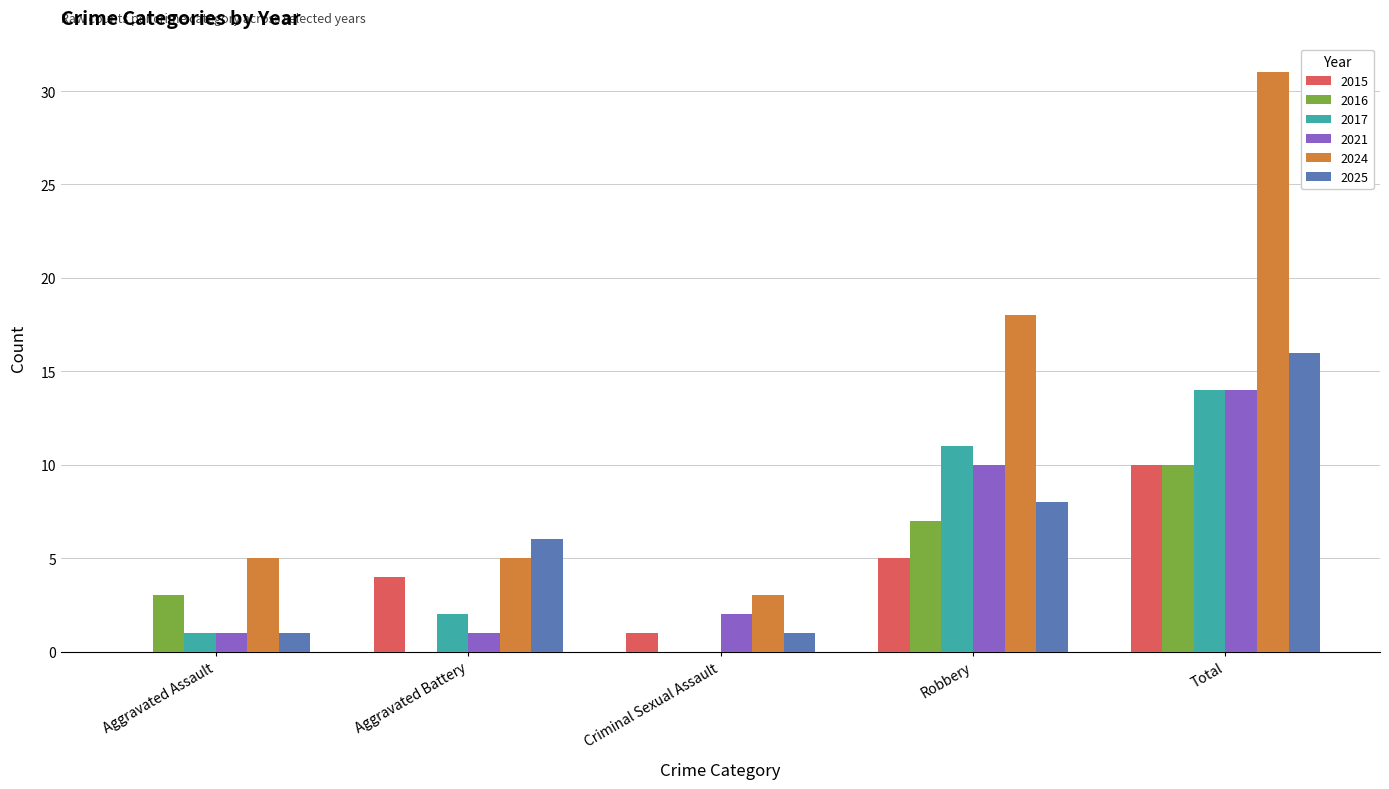

The value of 2017 at Aggravated Assault is 0. True or false?

False